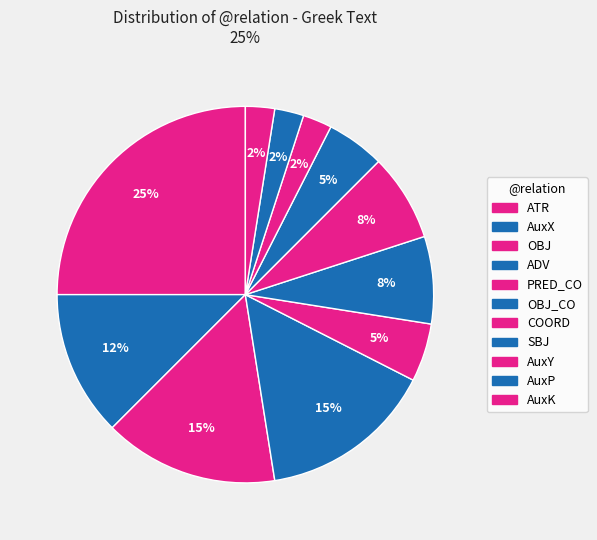

How many slices are in this pie chart?

11